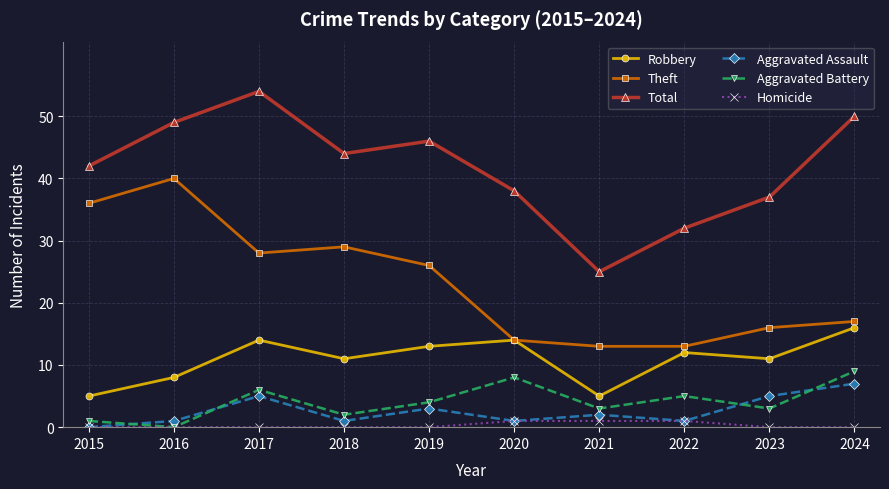

Where is Aggravated Battery nearest to the value 4?

2019